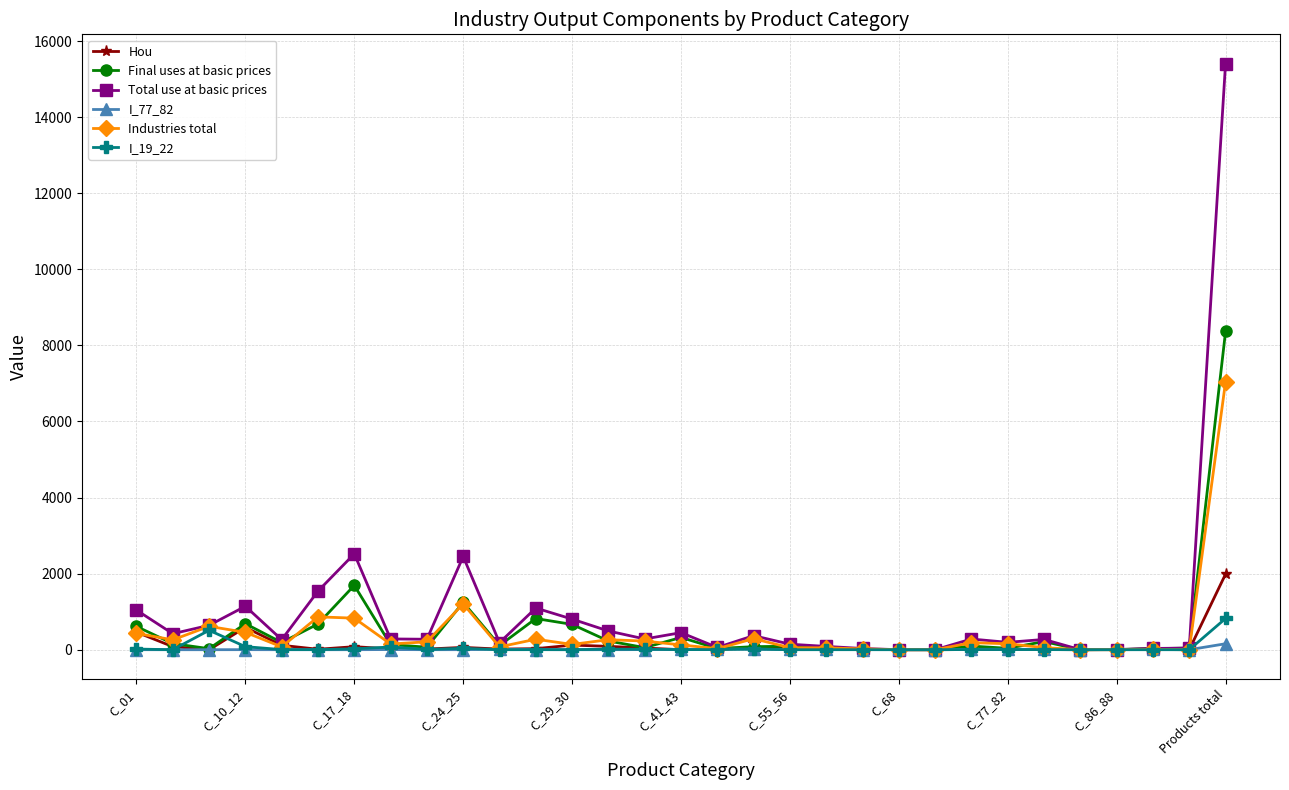

Which series has the largest range (max minus min)?

Total use at basic prices